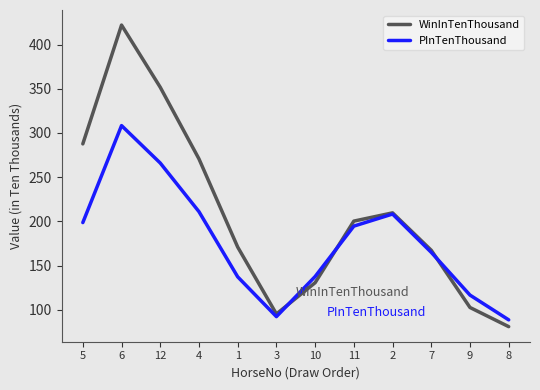

Rank the series by their average value, from highest to lowest.

WinInTenThousand, PInTenThousand